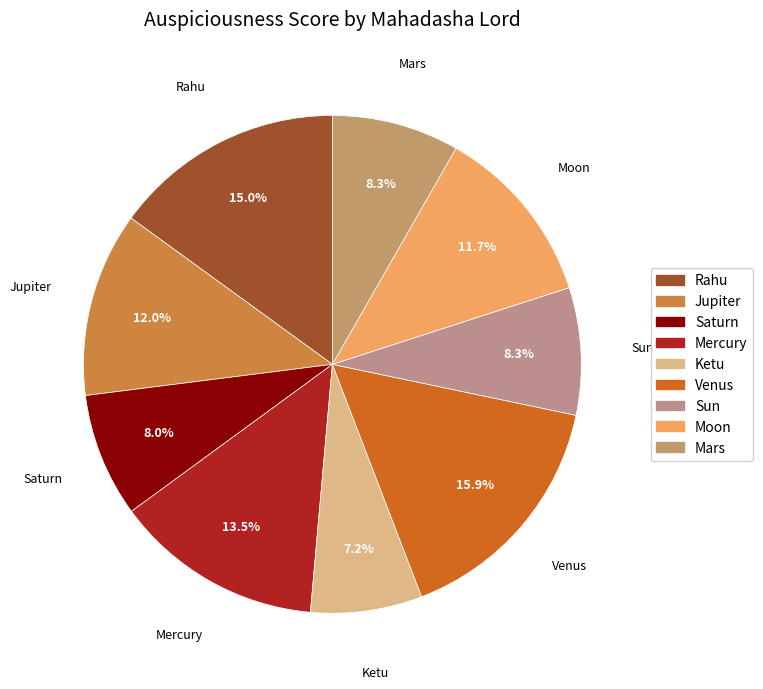

How much of the chart is everything except Moon?

88.3%